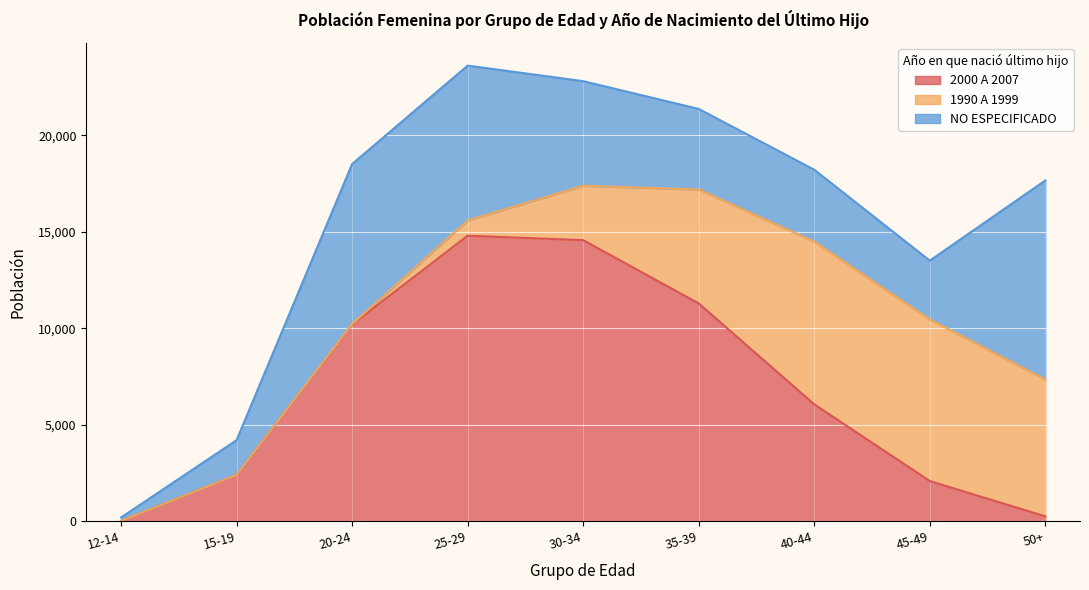

Is it true that NO ESPECIFICADO equals 3722 at 40-44?

True